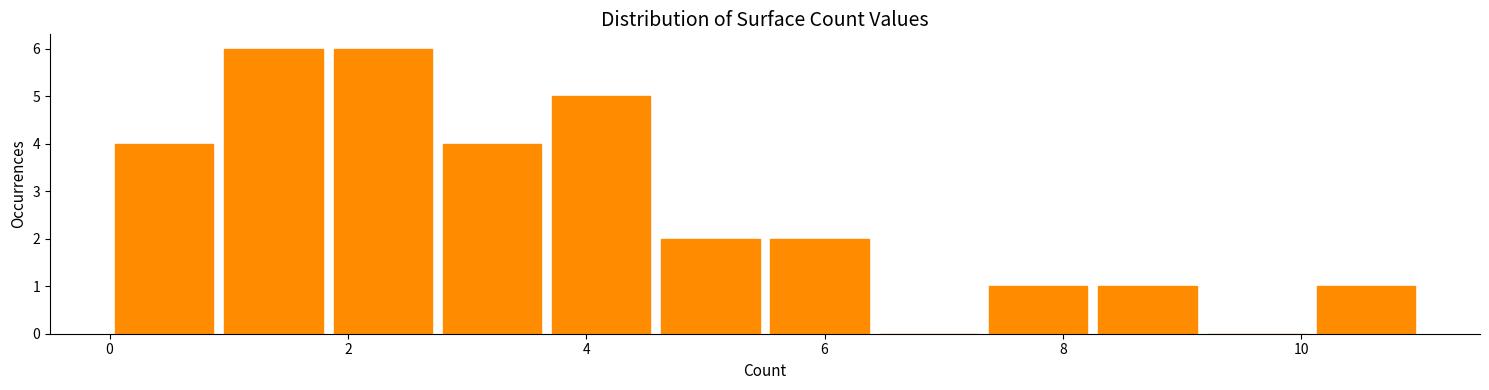

How tall is the bar that spans 1.8 to 2.8 on the x-axis? Neither the bar edges nor the heights are printed on the chart, so give them approximately, as read against the axes.

6